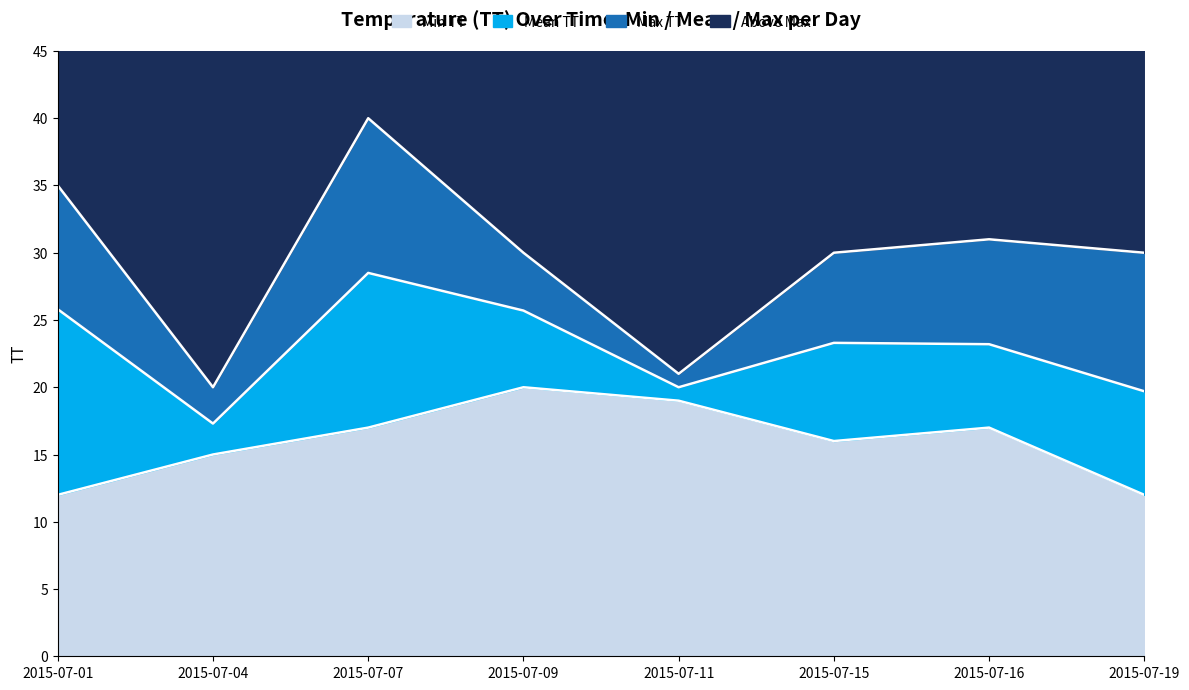

Where is Mean TT nearest to the value 22?

2015-07-16